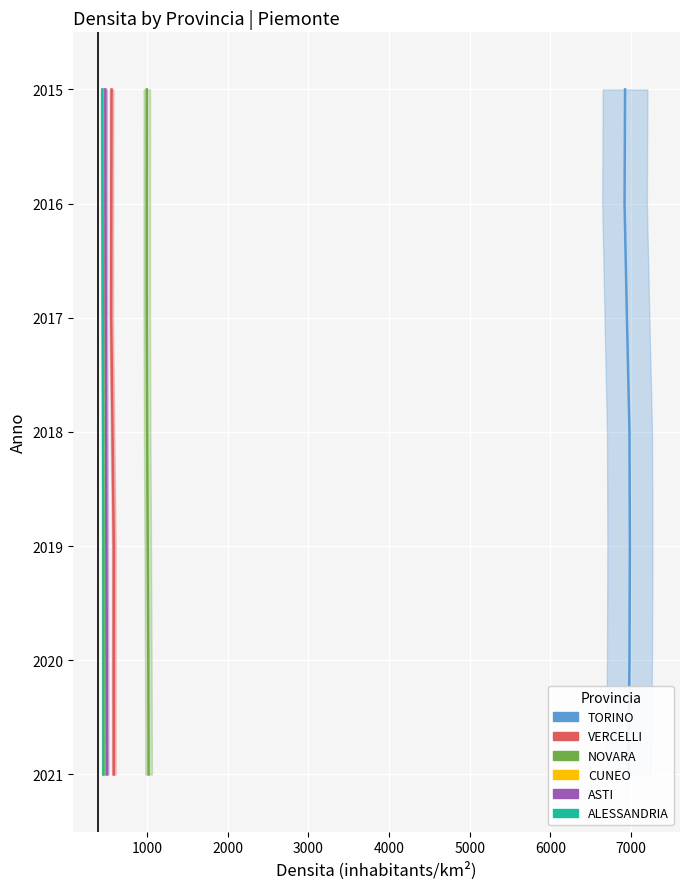

How many data points in ALESSANDRIA are above 2018?

3